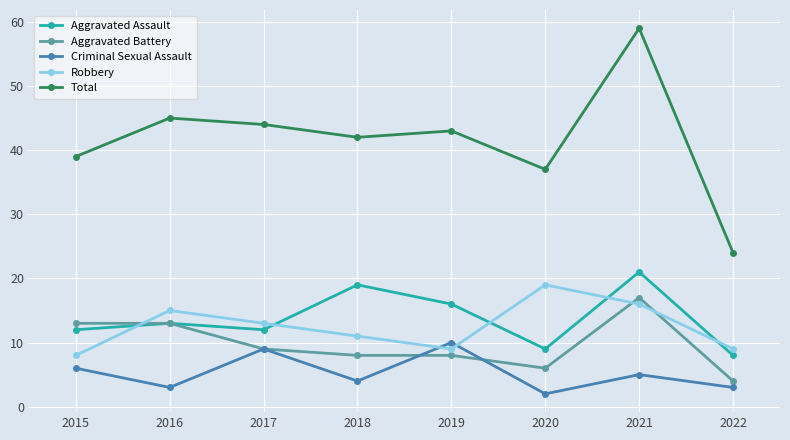

Which series has the largest range (max minus min)?

Total